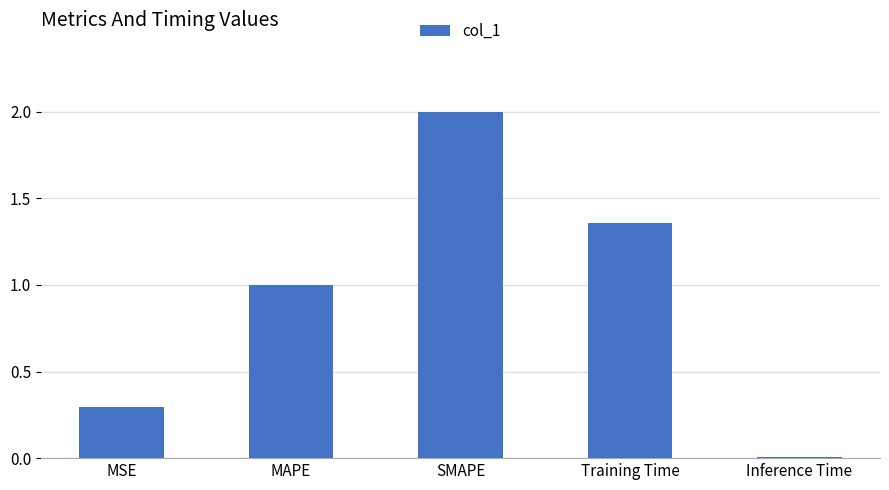

How many bars are there in total?

5